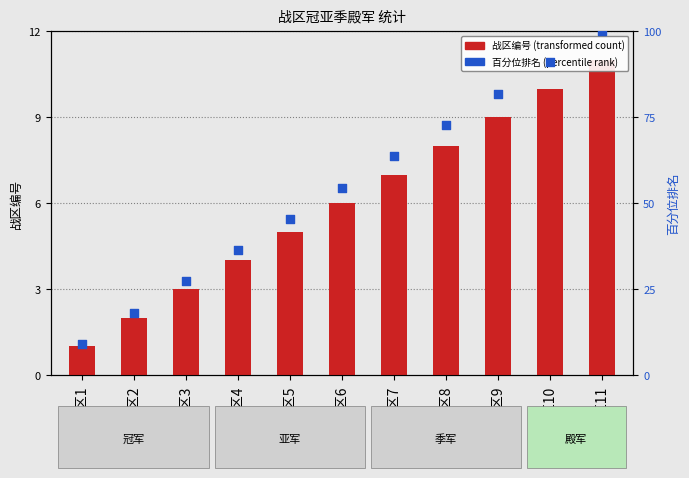

Which series contains the lowest Y value?

战区编号 (count)